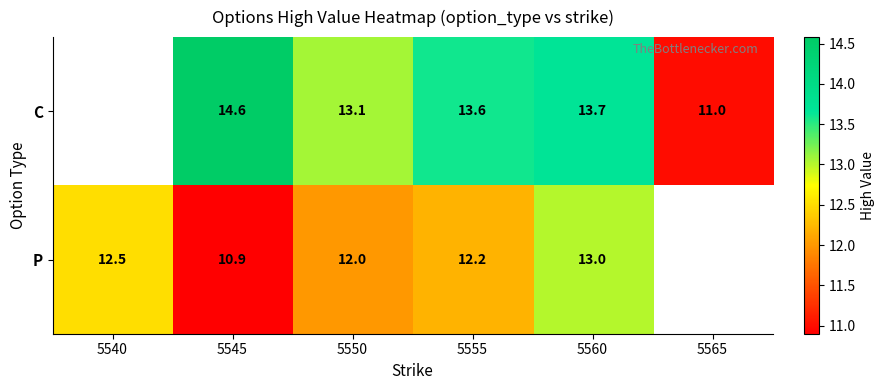

What is the minimum value shown in the chart?

10.9